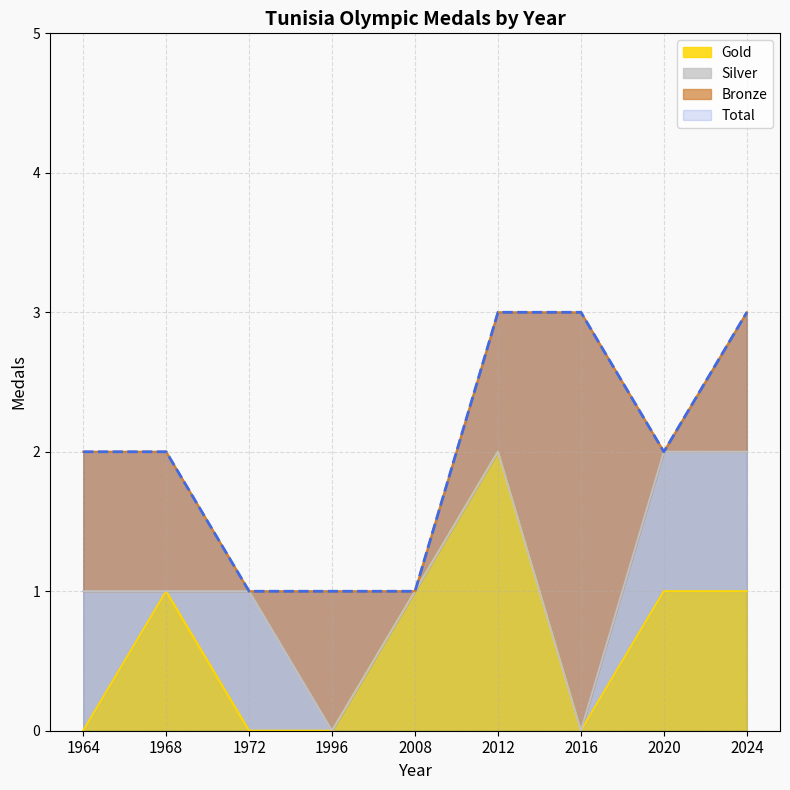

True or false: Gold has a value of -1 at 1964.

False